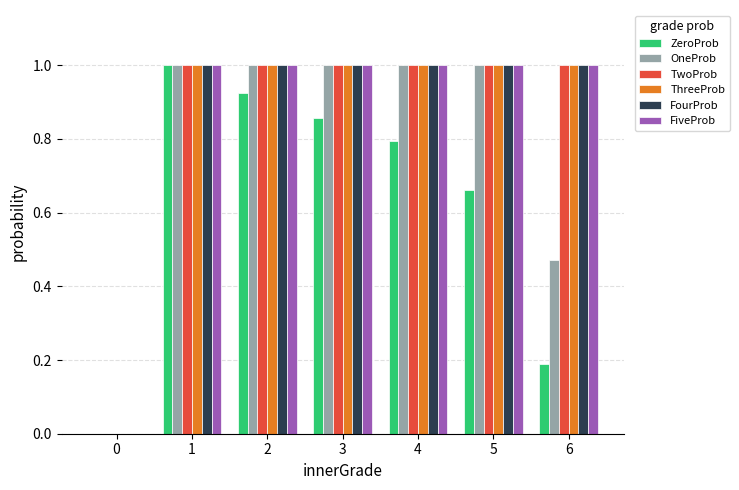

How many groups of bars are there?

7